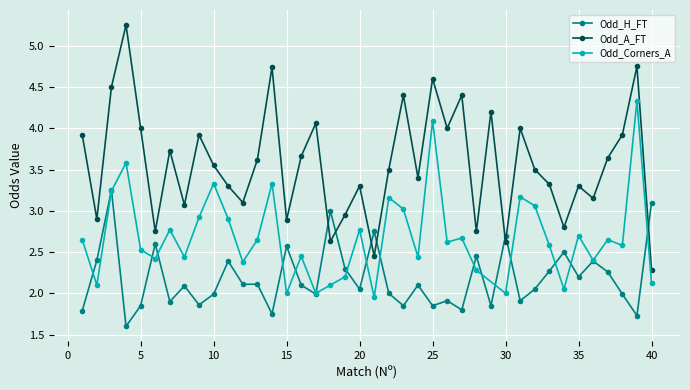

How many values in the Odd_A_FT series are below 3?

10